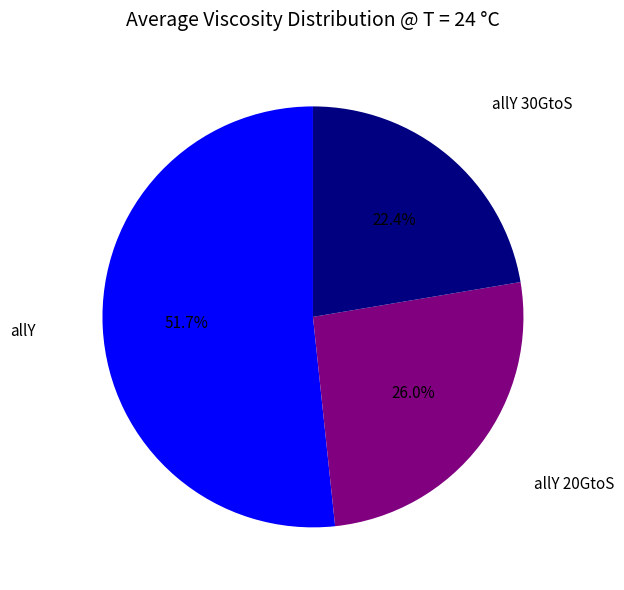

To the nearest percent, what is the average slice percentage?

33%